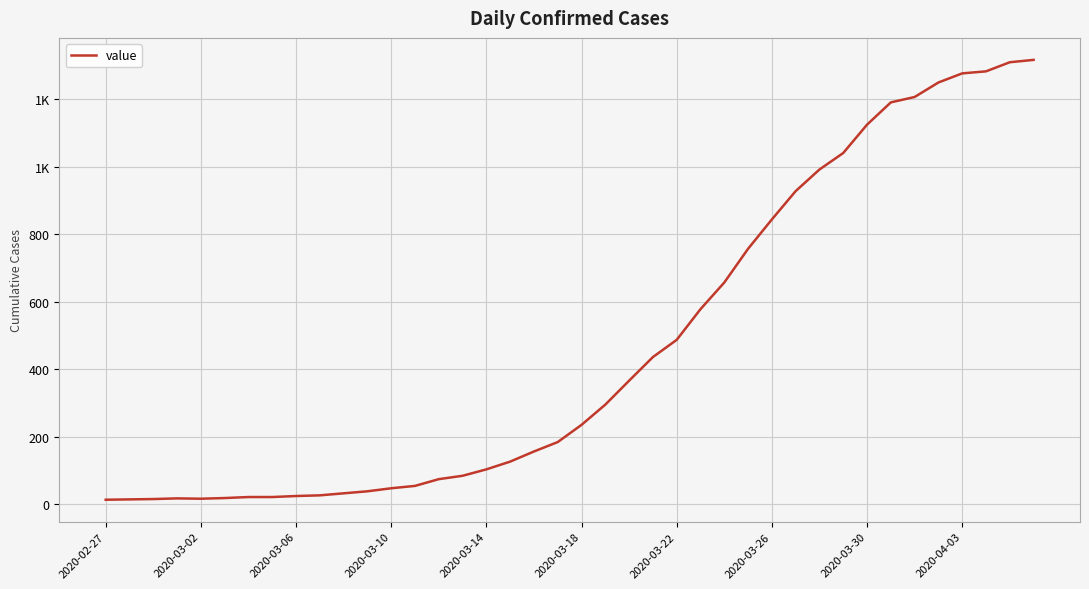

What is the difference between the second highest and minimum values?

1297